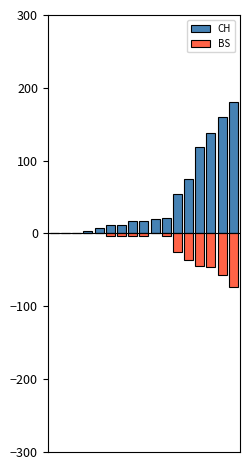

At which label does CH first exceed 17?

9